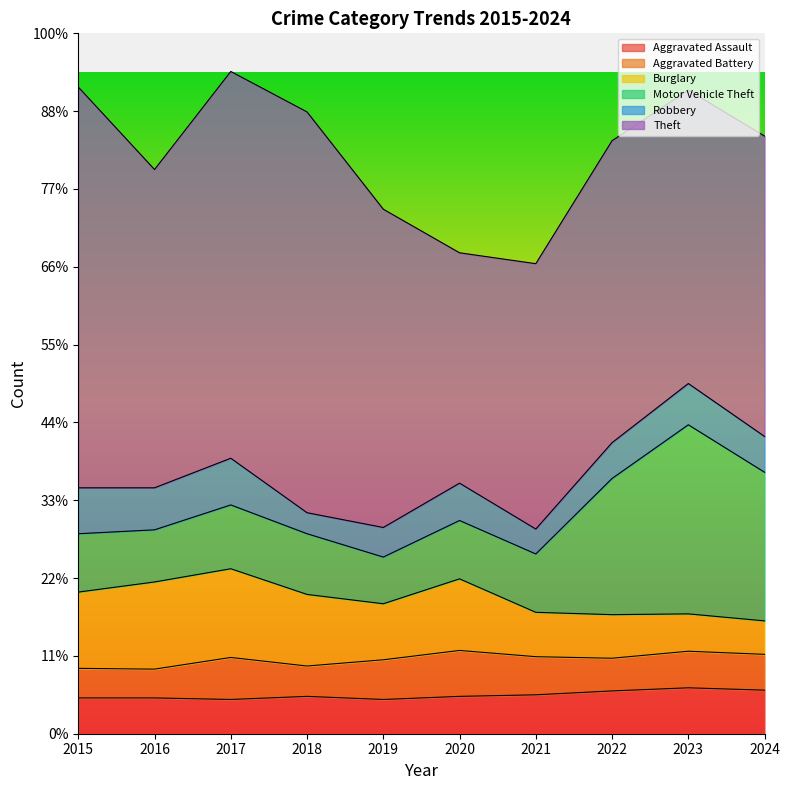

Which series changed the most between 2023 and 2024?

Motor Vehicle Theft